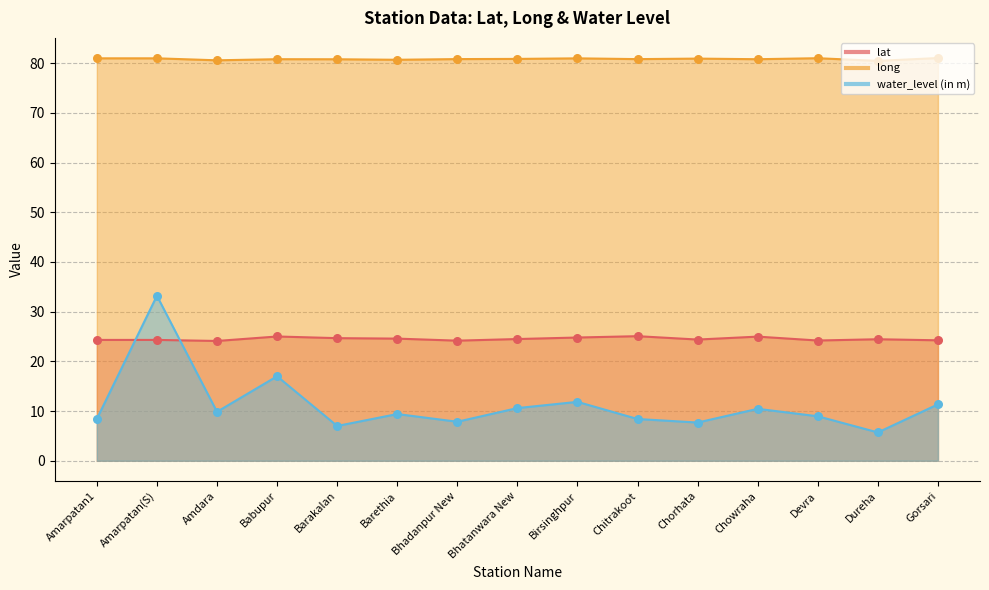

Which series has the largest total across all categories?

long